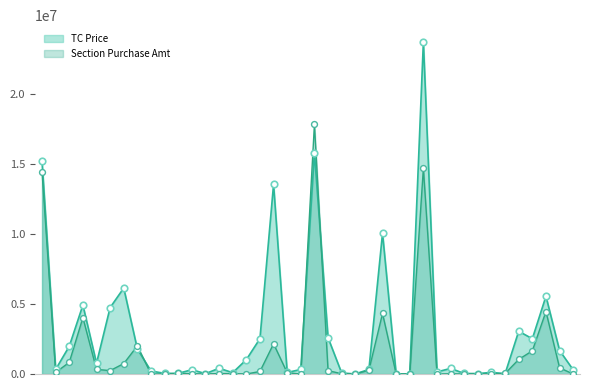

Which series has the widest spread of Y values?

TC Price